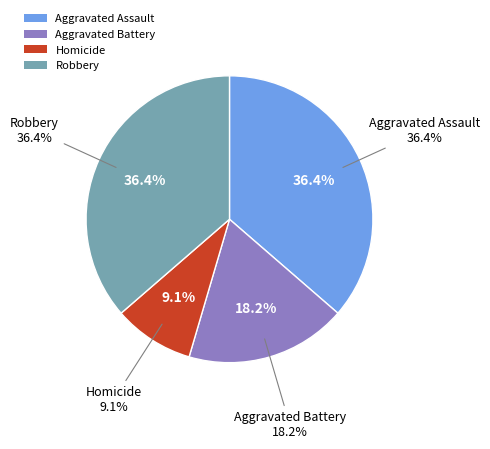

To the nearest percent, what is the difference between the Aggravated Assault and Homicide slice percentages?

27%